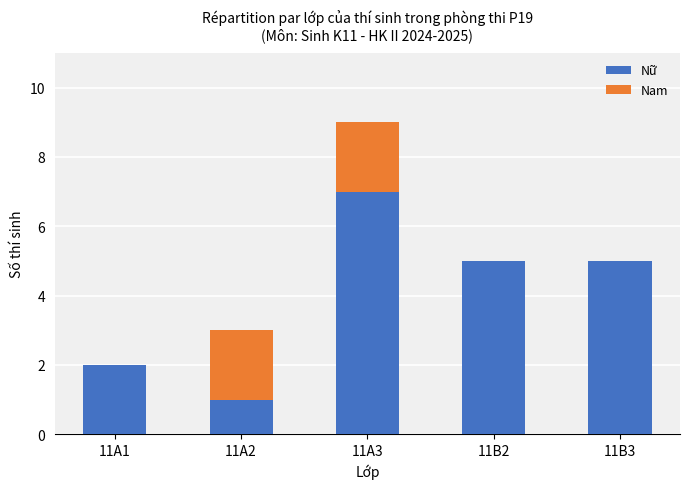

At which category is the sum across all series the highest?

11A3